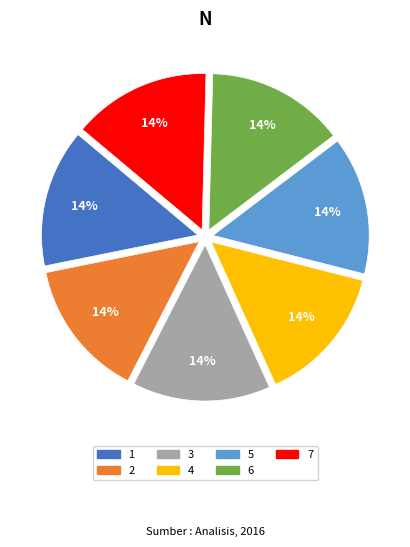

What percentage is the 7 slice, to the nearest percent?

14%